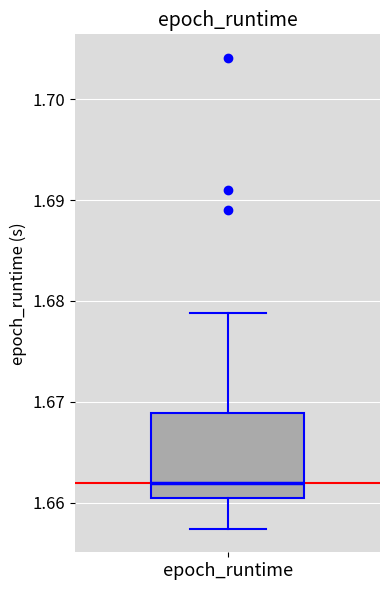

Where does the median line of the box for epoch_runtime sit on the y-axis? The values are not printed on the chart, so give them approximately, as read against the axis.

1.662